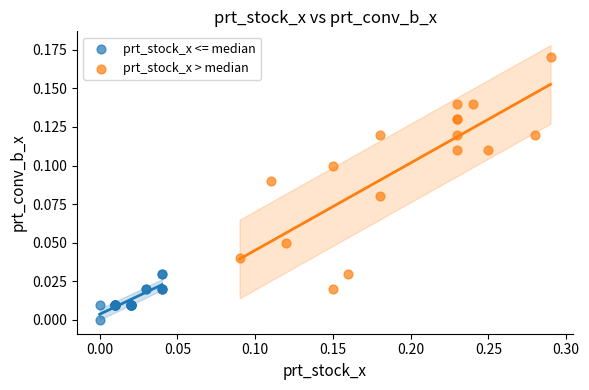

Which series has the largest Y range (max minus min)?

prt_stock_x > median